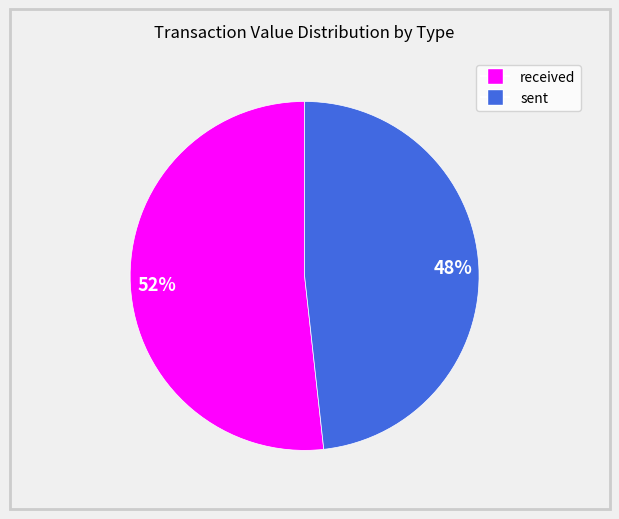

To the nearest percent, what is the average slice percentage?

50%